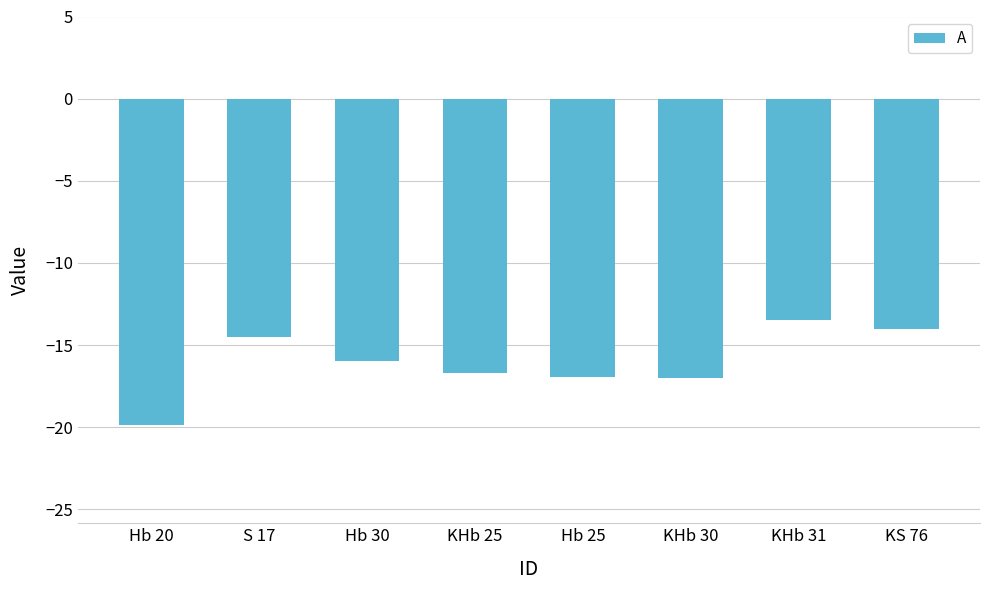

Reading left to right, what are all the values shown in this chart?

-19.9	-14.5	-16.0	-16.7	-17.0	-17.0	-13.5	-14.0